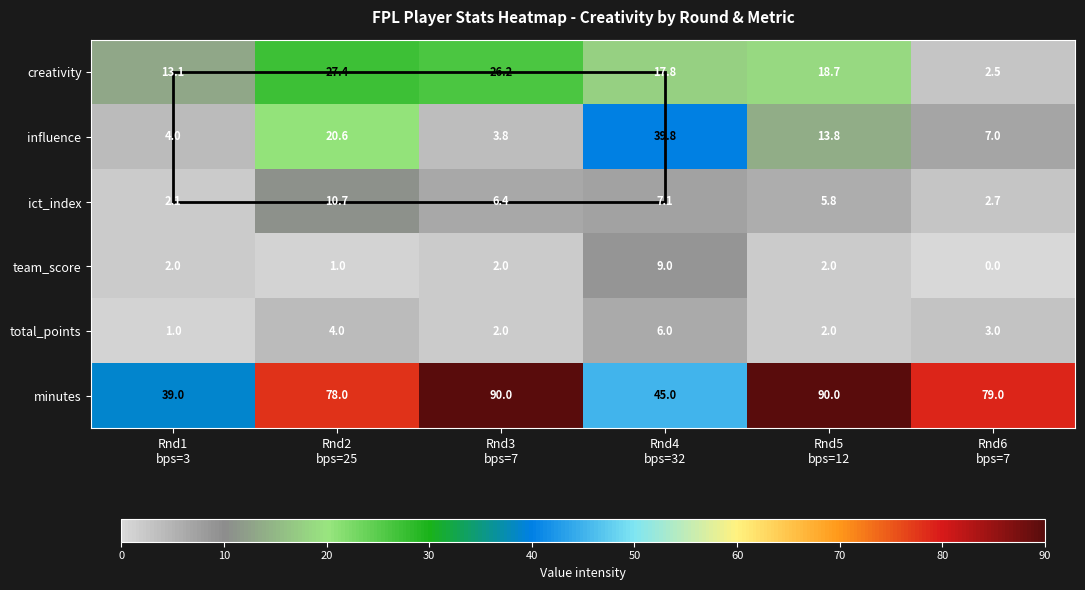

How many minutes values are between 45 and 90?

5